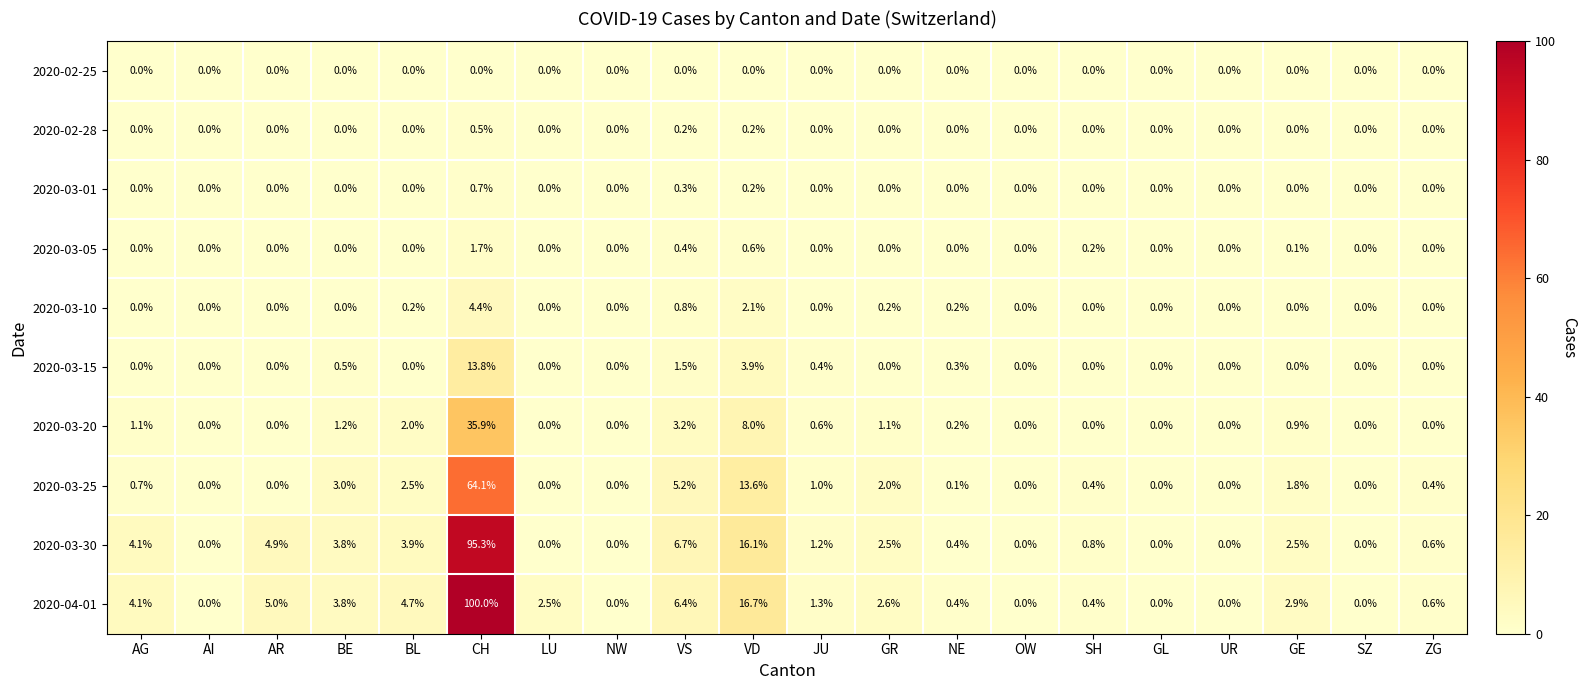

At which category does the chart reach its peak across all series?

CH